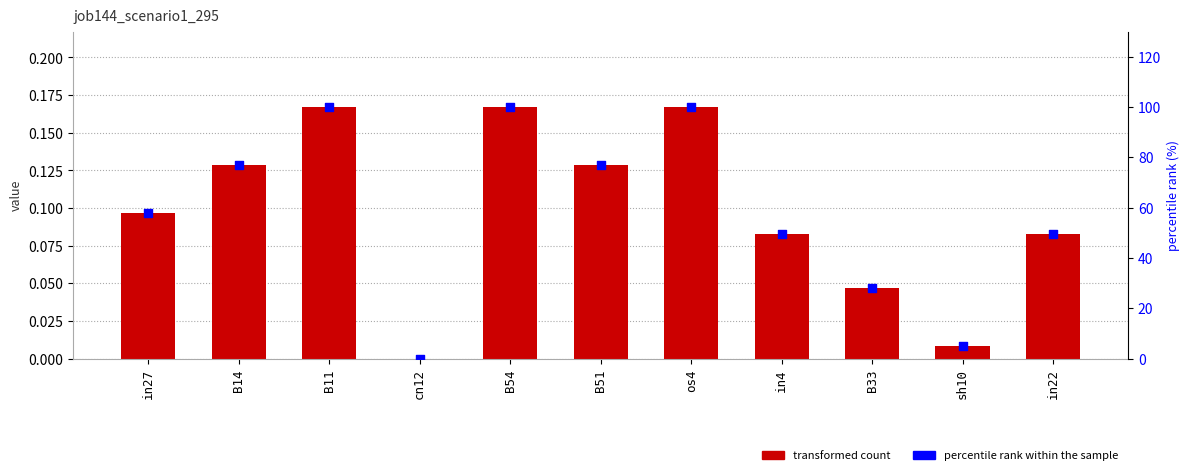

Which series has the largest Y range (max minus min)?

percentile rank within the sample